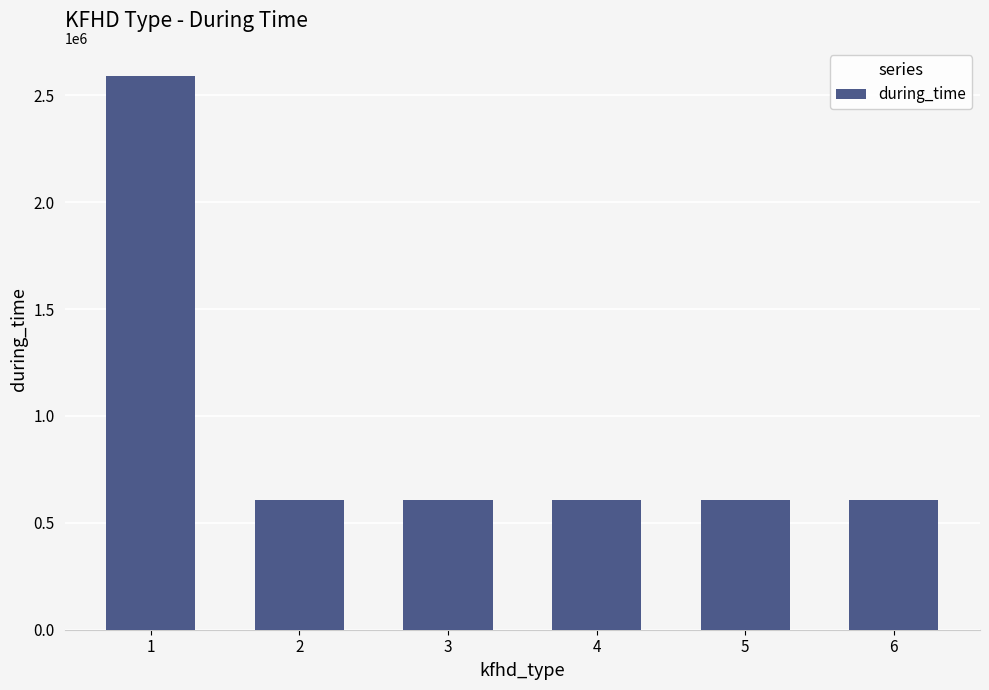

What is the maximum value shown in the chart?

2592000